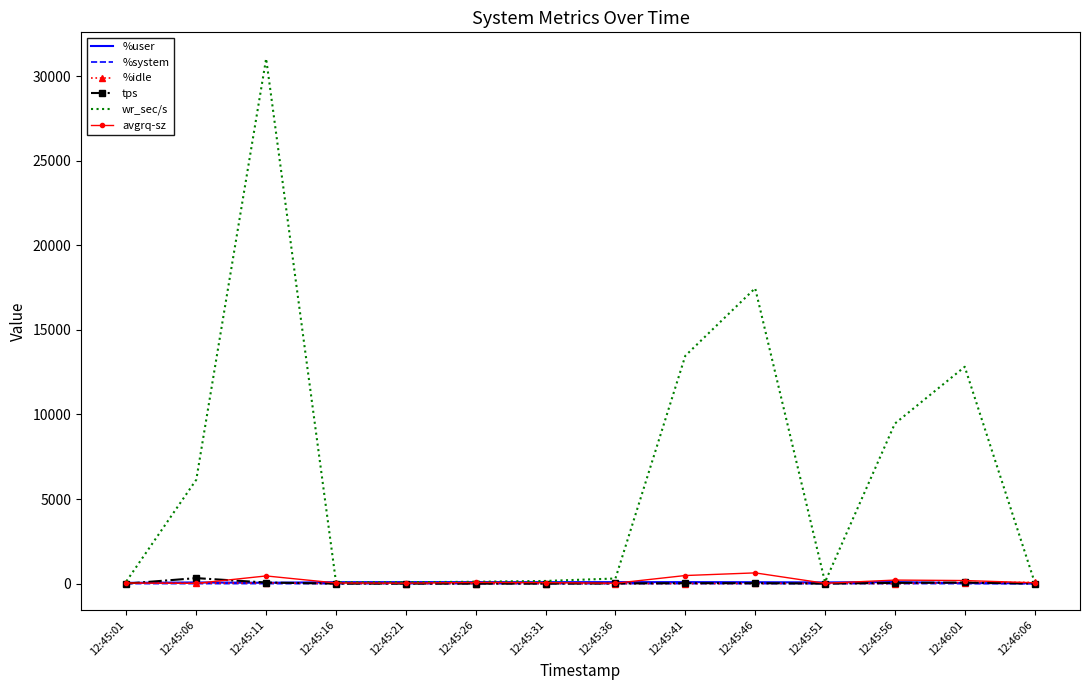

Which series changed the most between 12:45:06 and 12:45:56?

wr_sec/s